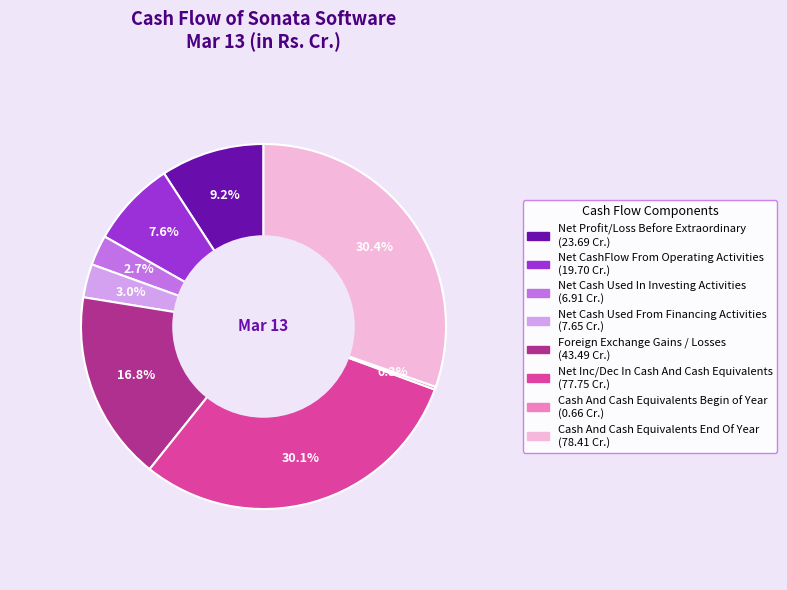

To the nearest percent, what portion does Net Inc/Dec In Cash And Cash Equivalents represent?

30%